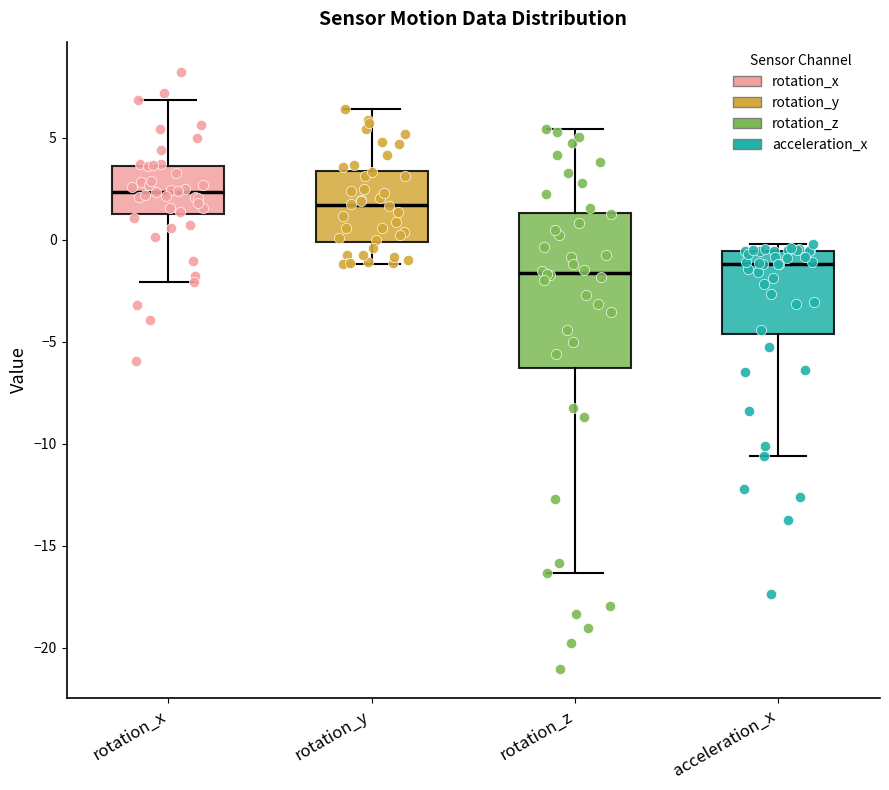

Reading left to right, transcribe this box plot: for each box, give where its median line is, the range the box spans, and where its two whiskers end, as read against the y-axis. The values are not printed on the chart, so give them approximately, as read against the axis.

rotation_x: median 2.5, box 1.5 to 3.5, whiskers -2.0 to 7.0
rotation_y: median 1.5, box 0.0 to 3.5, whiskers -1.0 to 6.5
rotation_z: median -1.5, box -6.5 to 1.5, whiskers -16.5 to 5.5
acceleration_x: median -1.0, box -4.5 to -0.5, whiskers -10.5 to 0.0